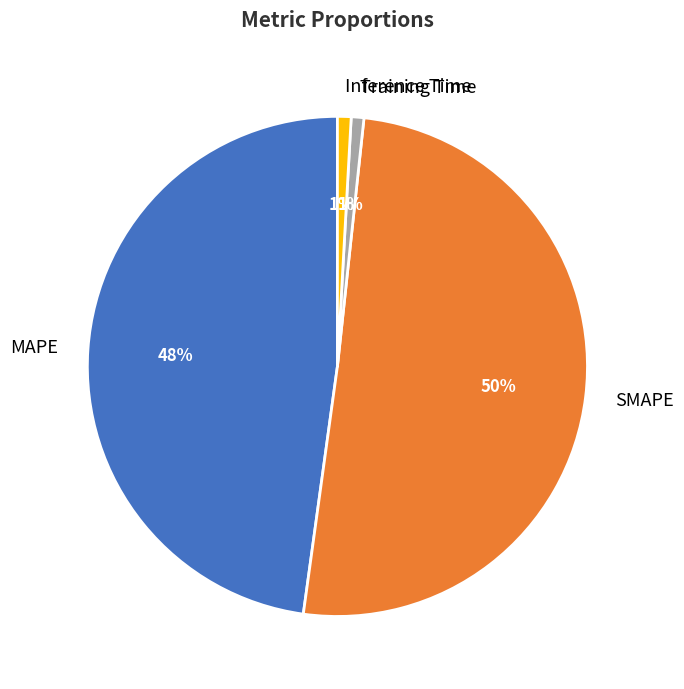

Is it true that Training Time is 1% of the pie?

True